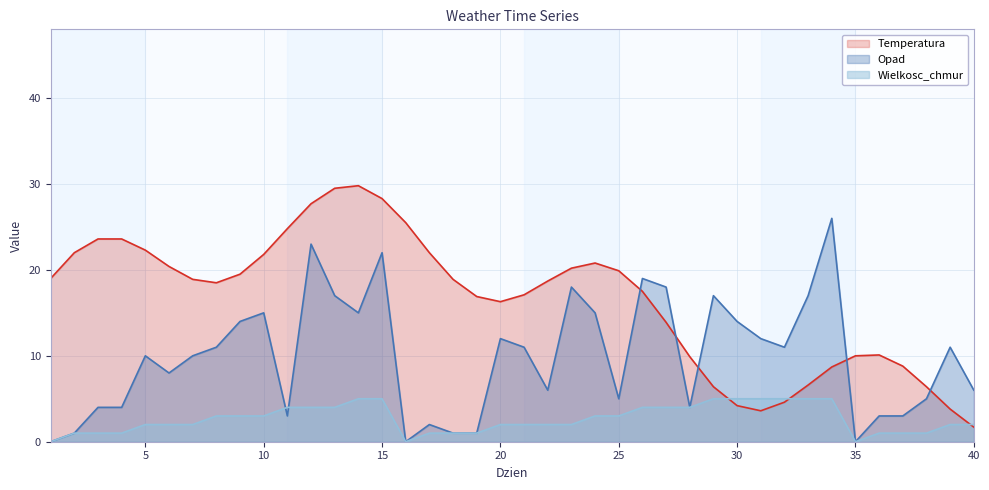

Does the chart display data point markers on the line(s)?

No